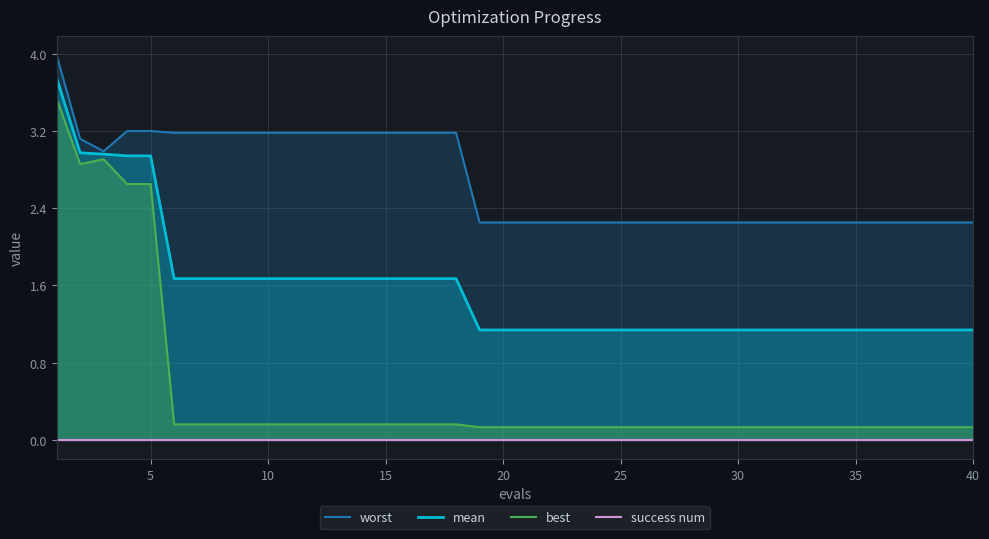

The best series shows 0.1 at 40. True or false?

True